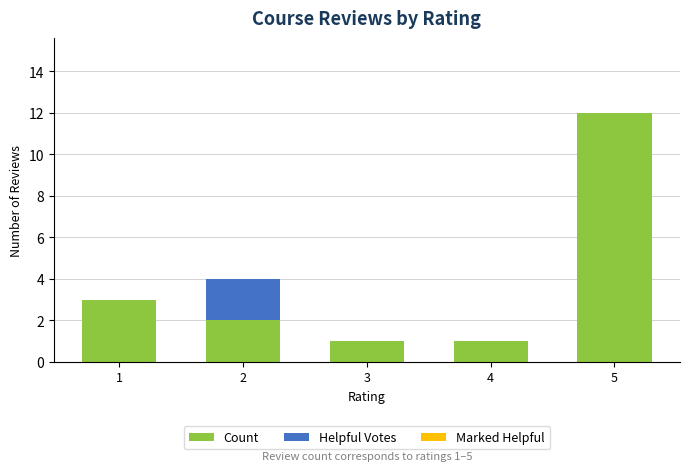

Is it true that Count equals 3 at 1?

True